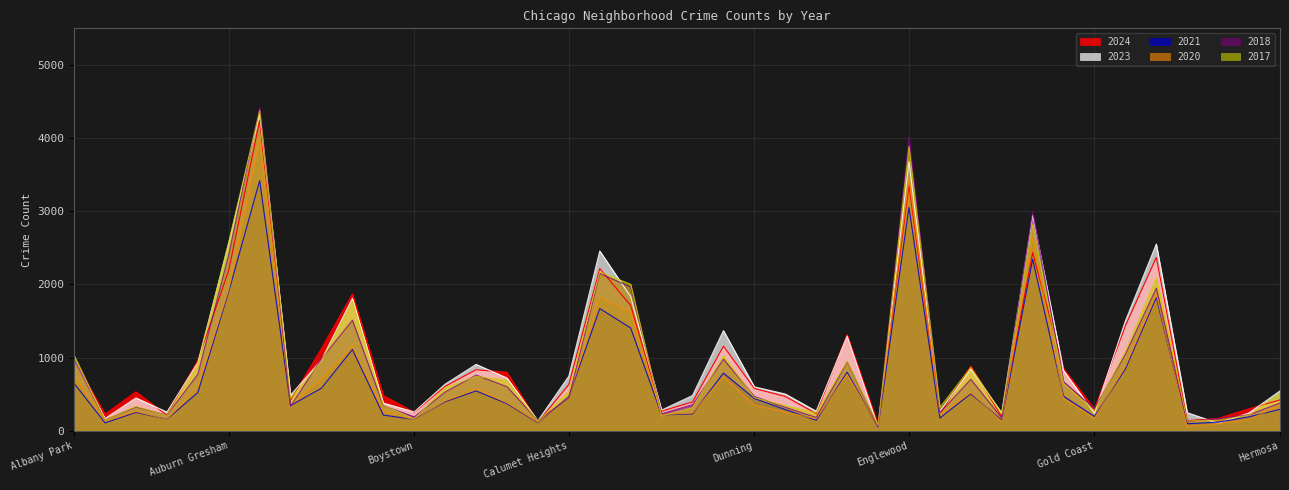

Which category has the lowest value in the 2023 series?

Edison Park